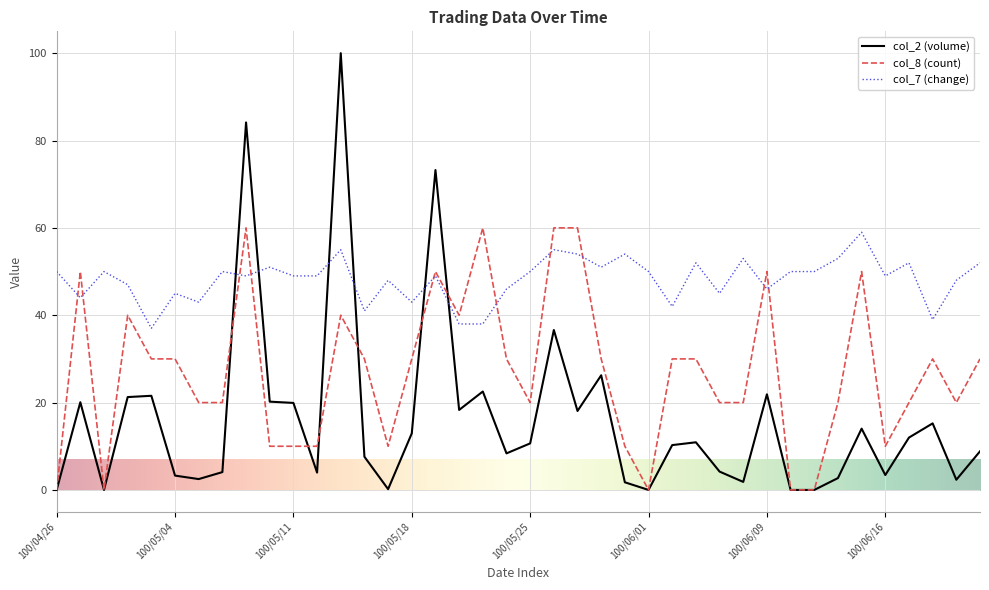

Rank the series by their average value, from lowest to highest.

col_2 (volume), col_8 (count), col_7 (change)